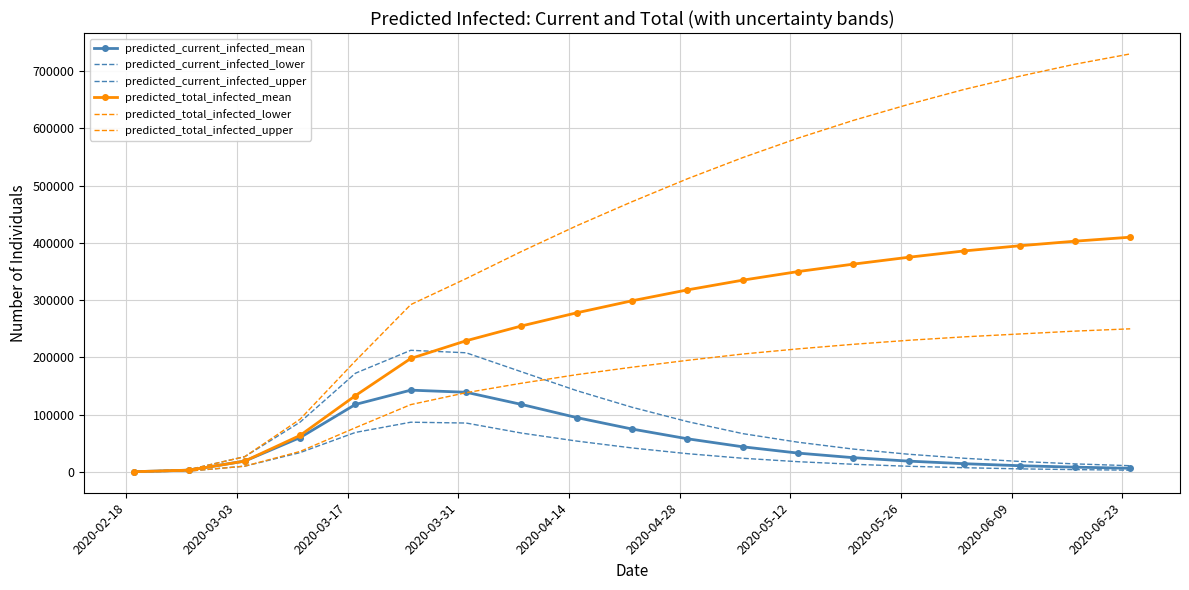

How many values in the predicted_total_infected_upper series are below 472000?

9